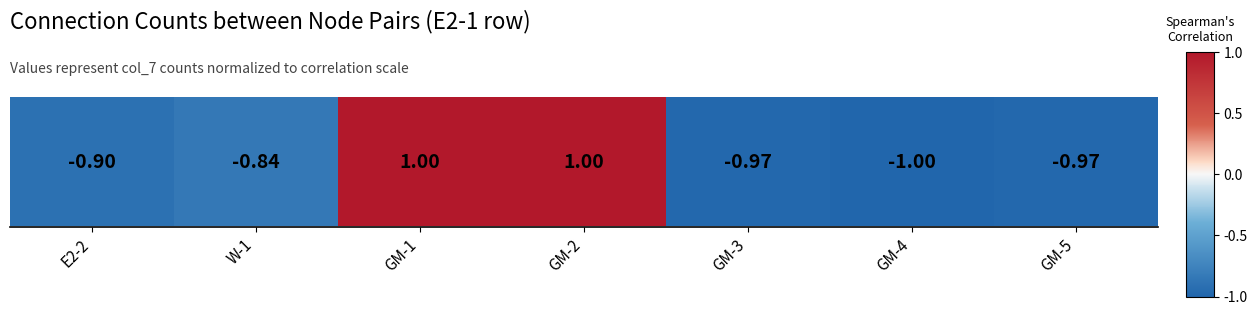

List the labels in order of value, smallest first.

GM-4, GM-3, GM-5, E2-2, W-1, GM-1, GM-2